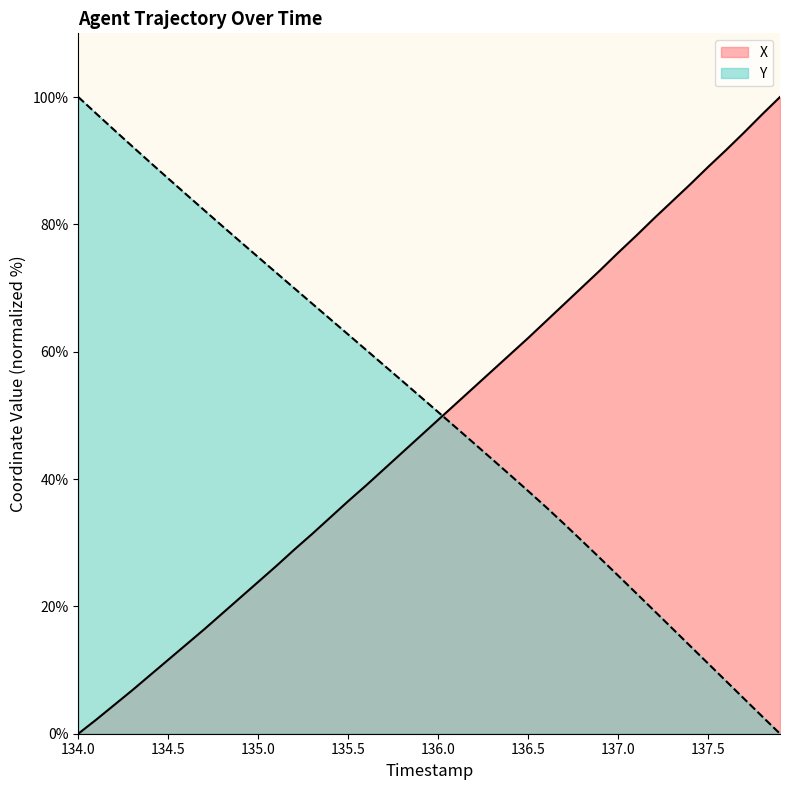

How many lines are shown in the chart?

2